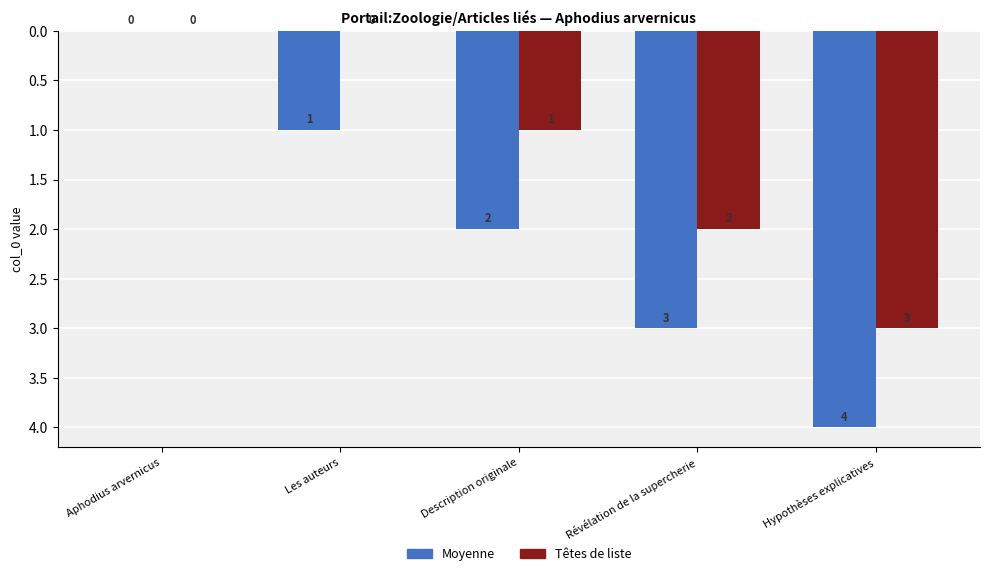

At which category is the sum across all series the highest?

Hypothèses explicatives